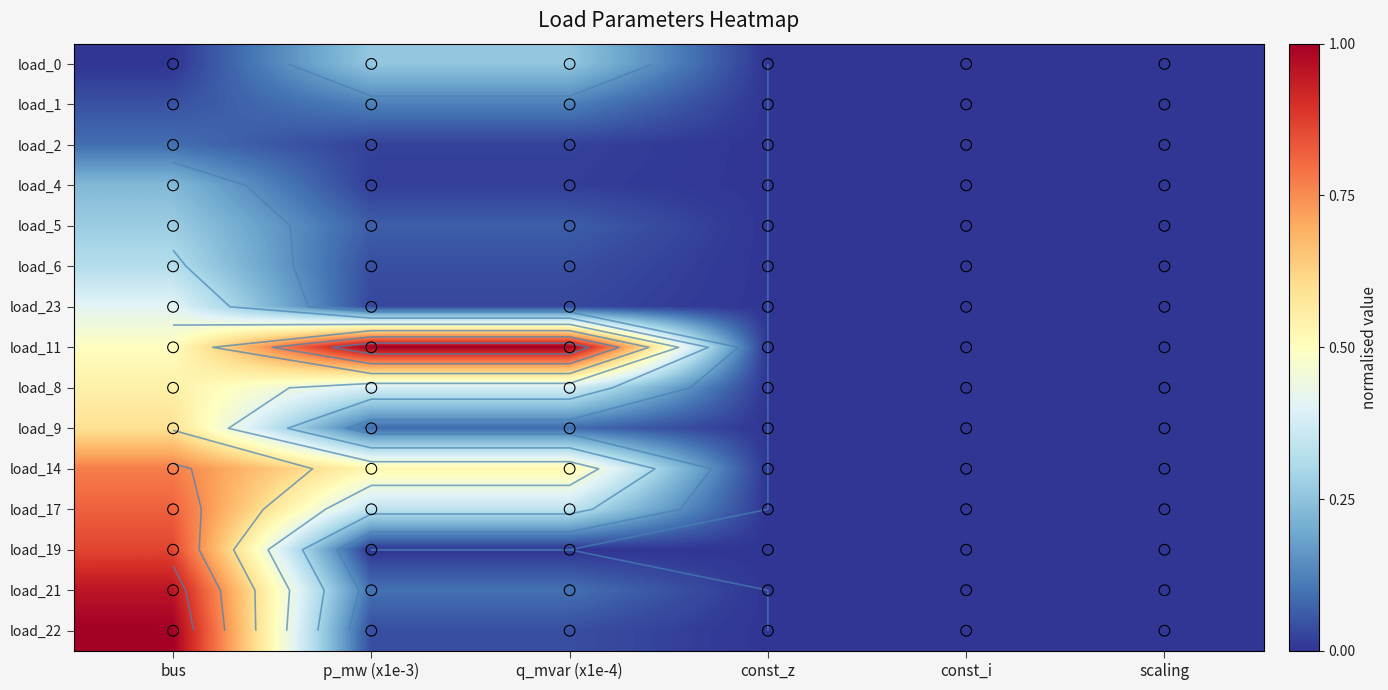

What is the highest value of the load_1 series?

1.7